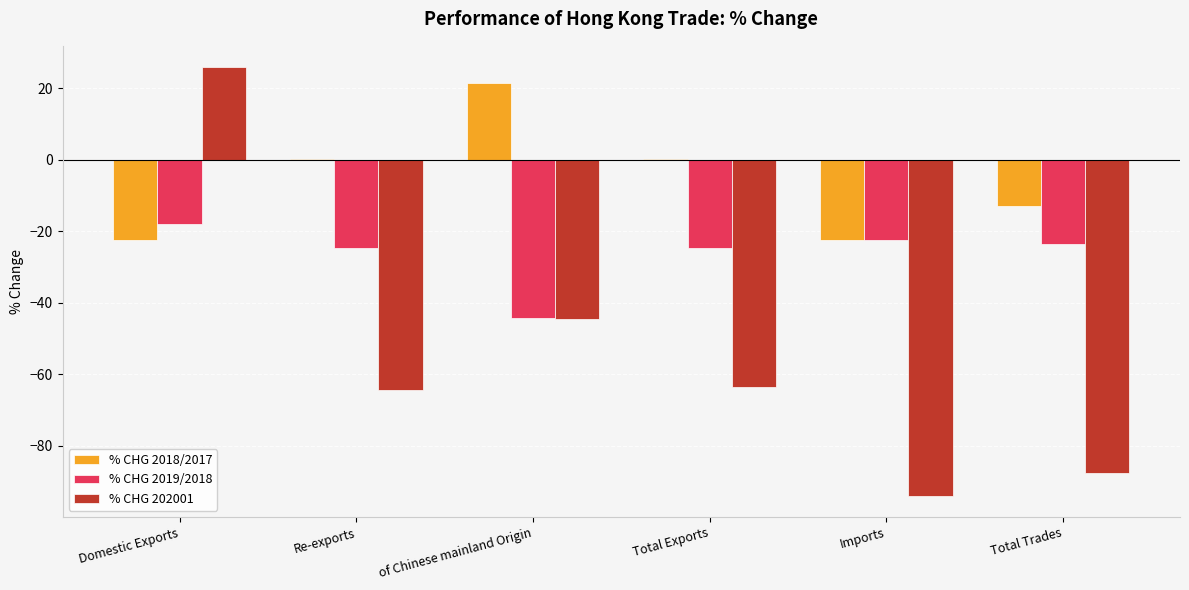

At which category does the chart reach its peak across all series?

Domestic Exports